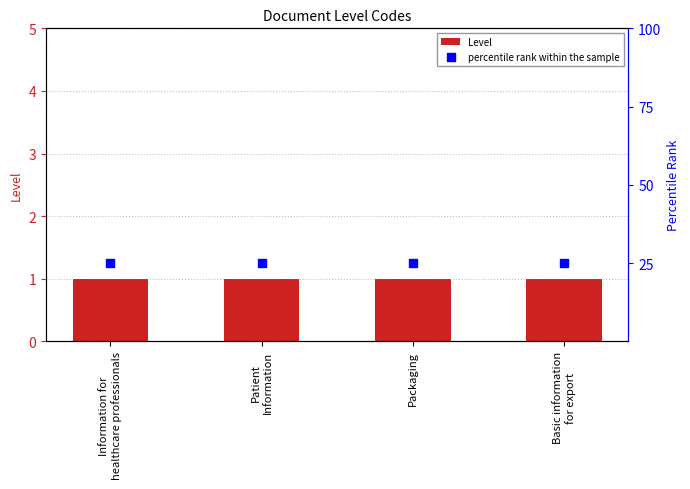

What is the total value across all series at Basic information
for export?

26